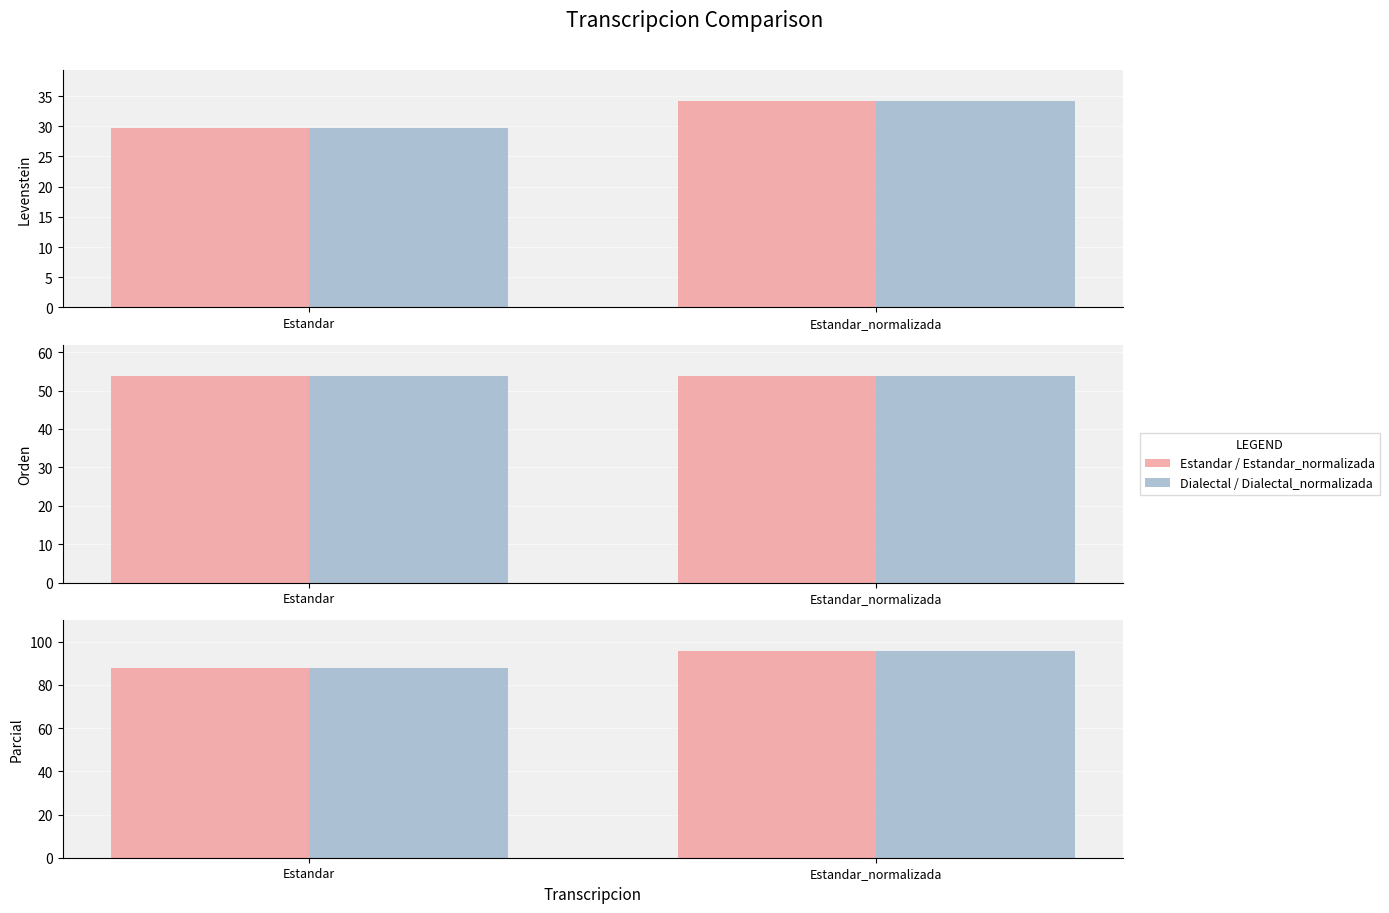

Between Estandar and Estandar_normalizada, which series saw the biggest shift?

Estandar / Estandar_normalizada